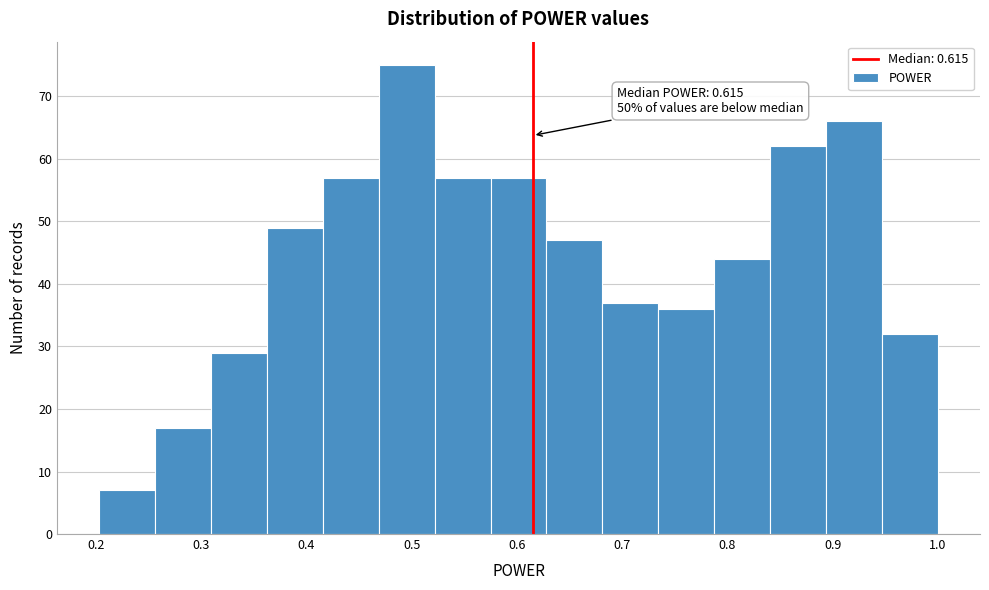

Over which range of the x-axis is the bar tallest?

0.47 to 0.52